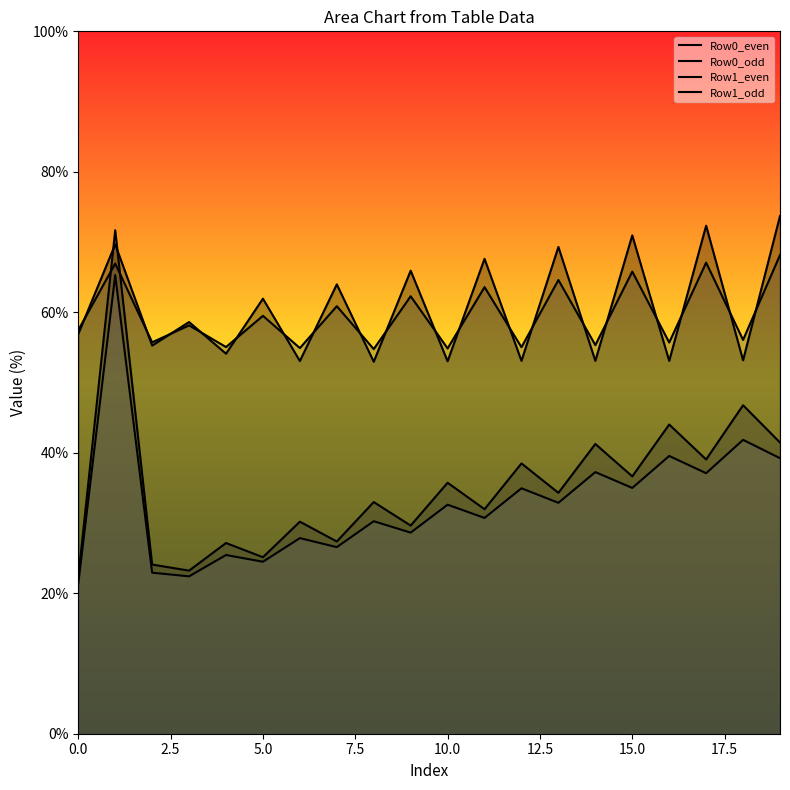

What is the maximum value shown in the chart?

73.7